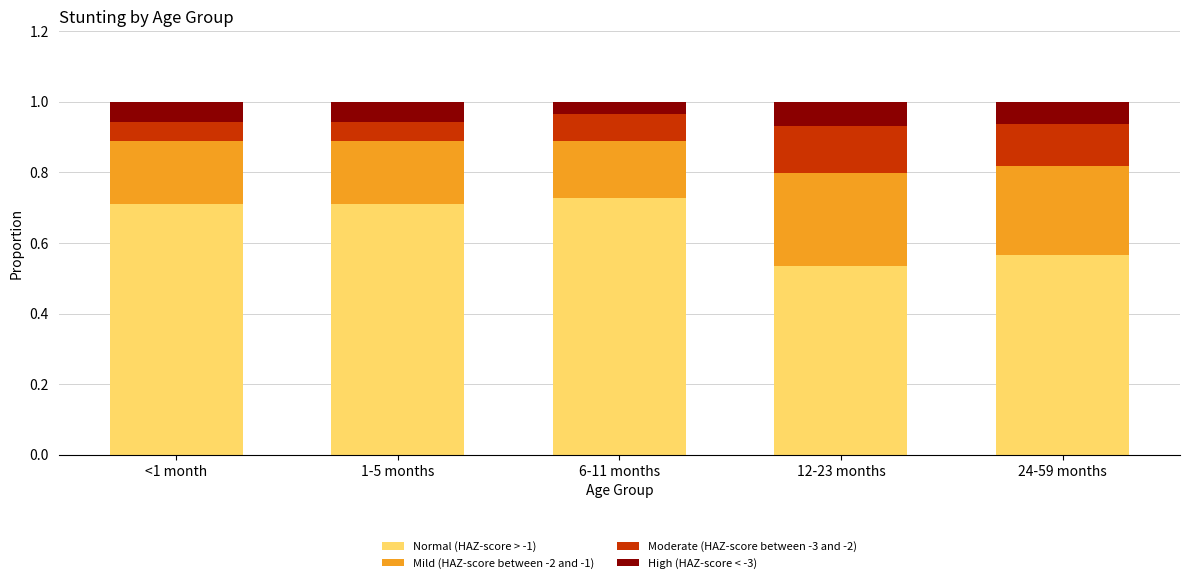

What is the total value across all series at <1 month?

1.0